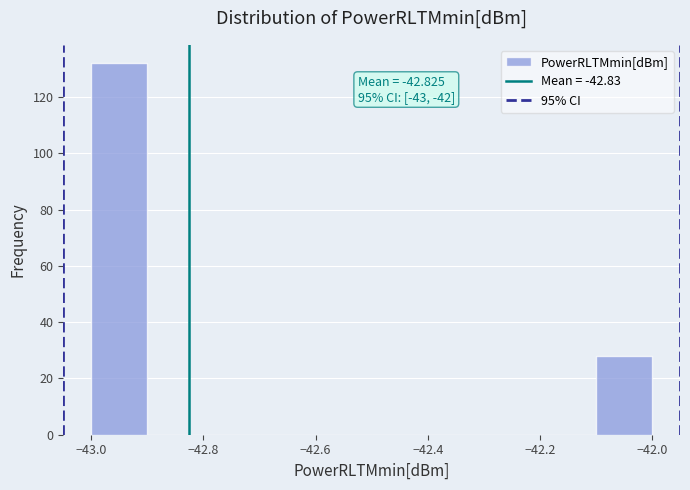

Over which range of the x-axis is the bar tallest?

-43.0 to -42.9